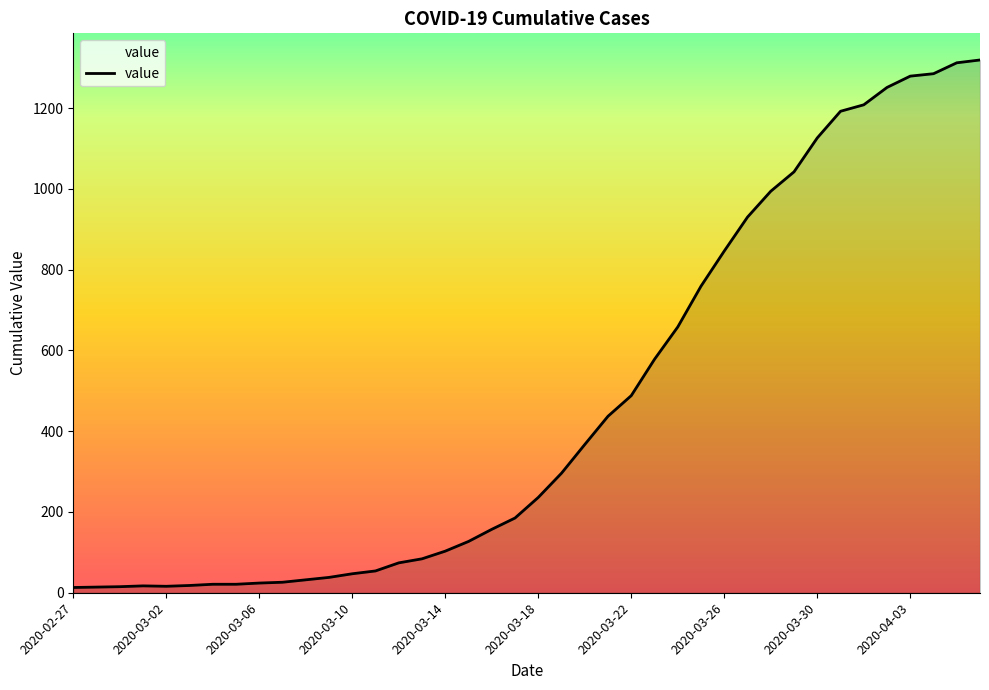

What is the difference between the maximum and minimum values?

1306